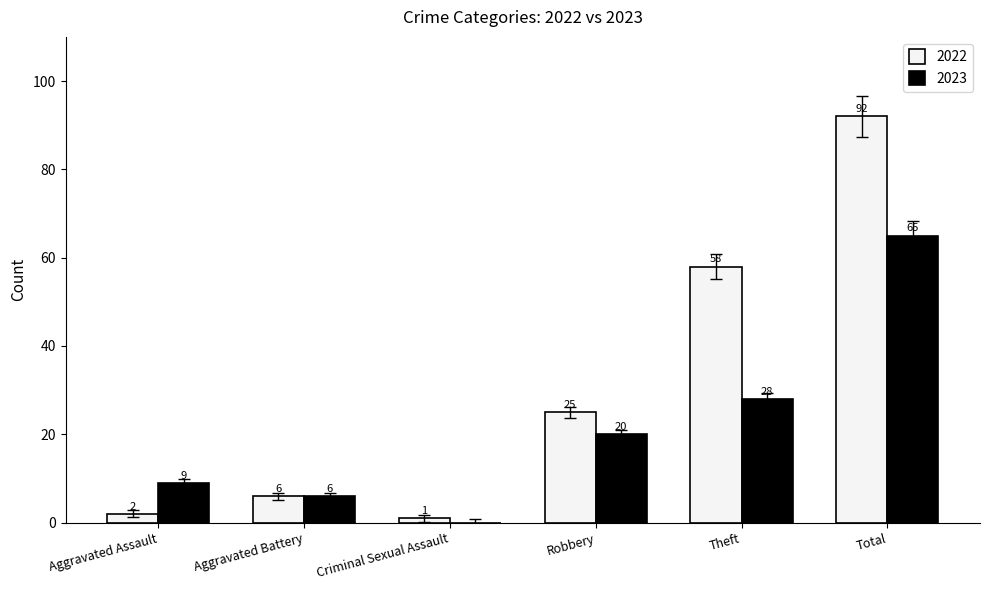

Which series changed the most between Criminal Sexual Assault and Theft?

2022